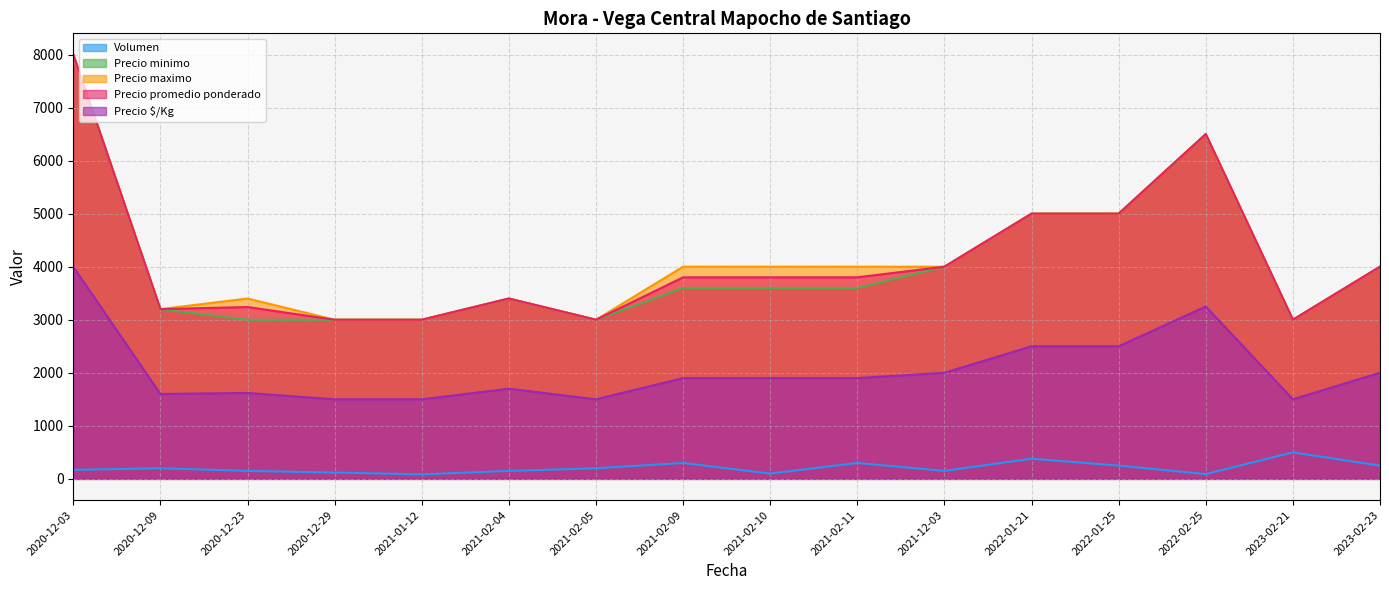

What is the lowest value of the Volumen series?

85